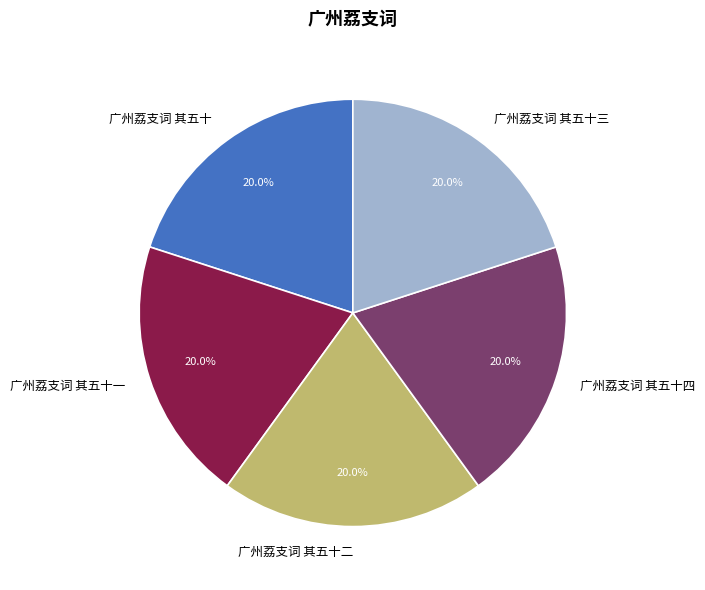

What is the ratio of the value at 广州荔支词 其五十 to the value at 广州荔支词 其五十三?

1.0